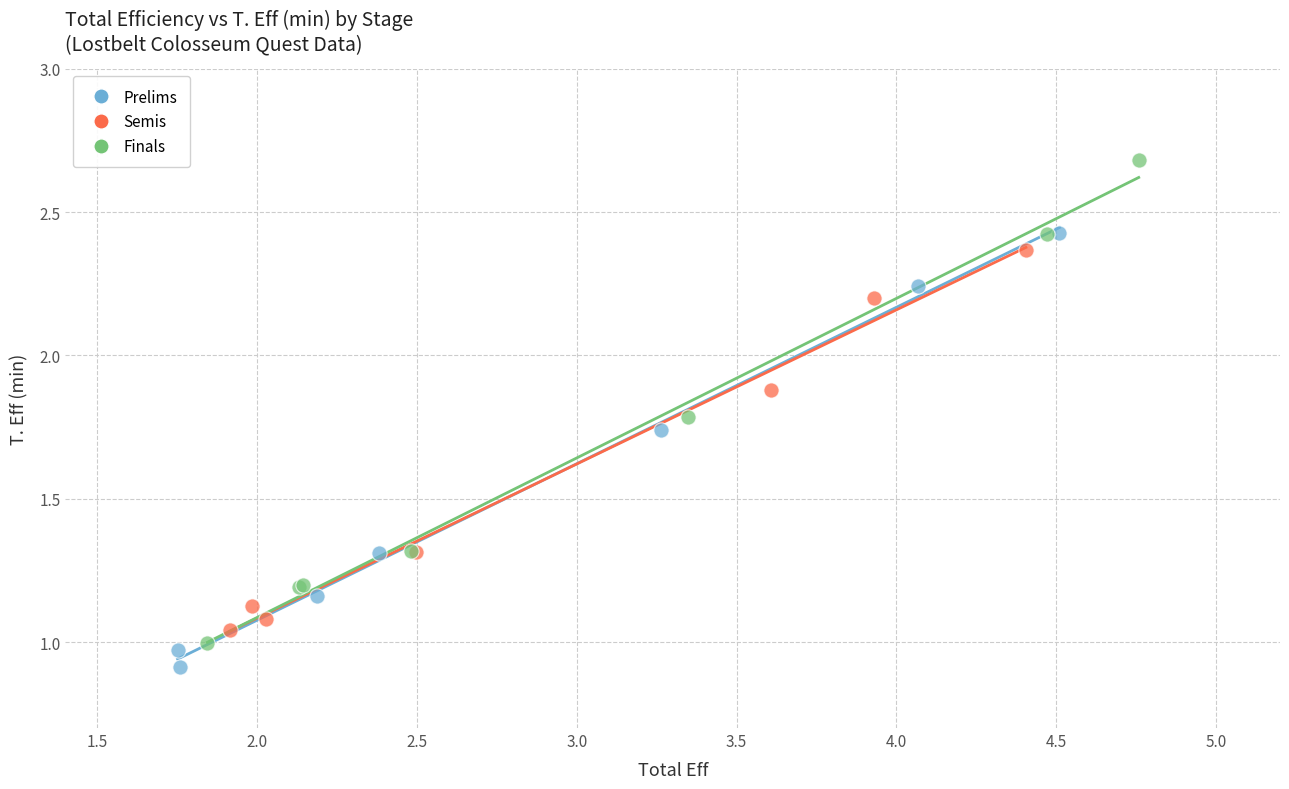

Which series has the widest spread of Y values?

Finals